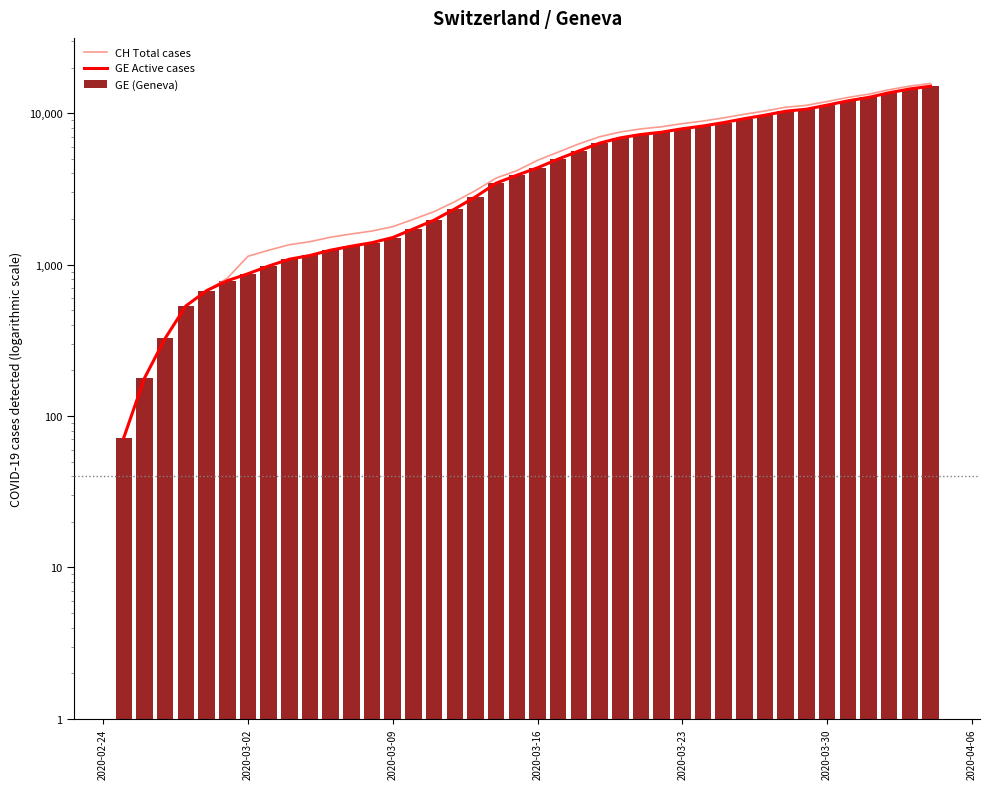

What is the difference between the maximum and minimum values in the GE Active cases series?

15005